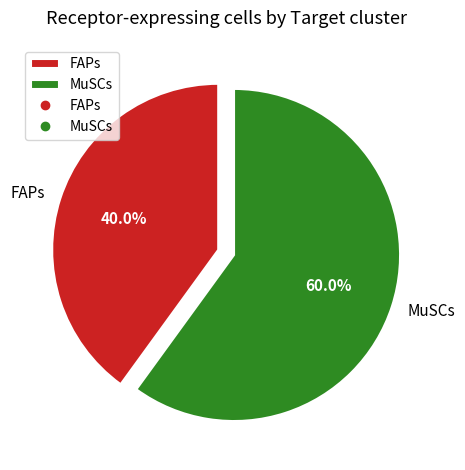

True or false: FAPs accounts for 40% of the total.

True